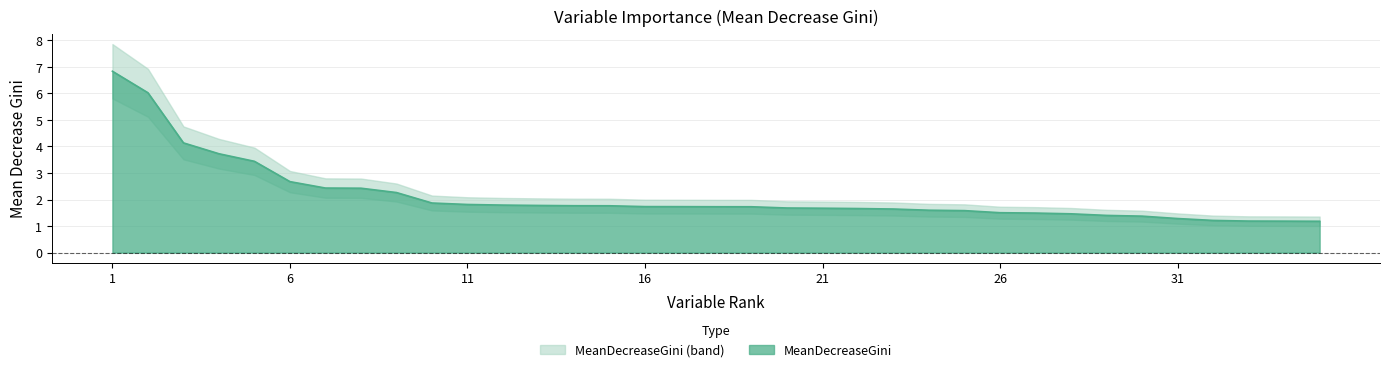

Is it true that the value at 3 is 4.1?

True